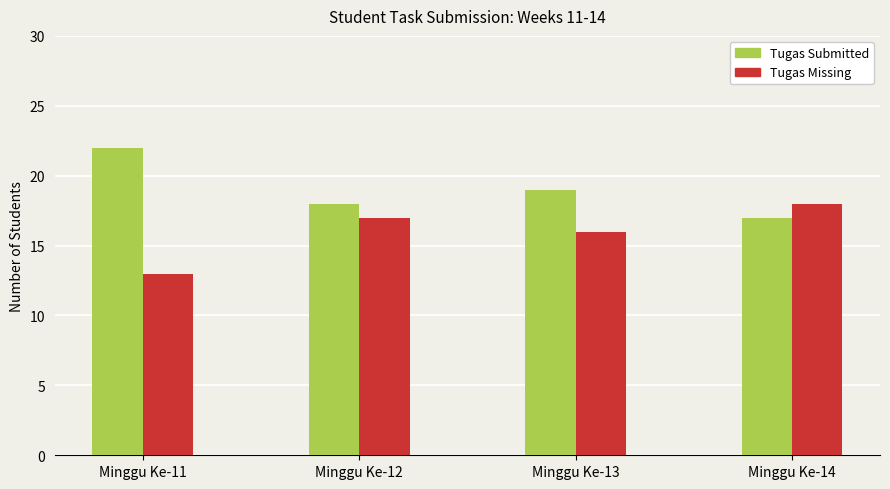

What is the value of the Tugas Missing bar at the 1st from the left?

13